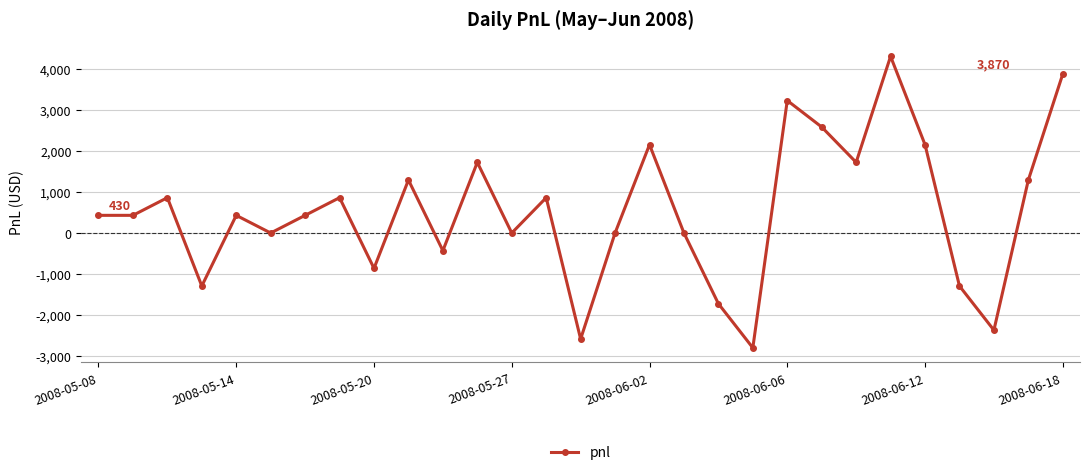

Count the number of data series in this chart.

1